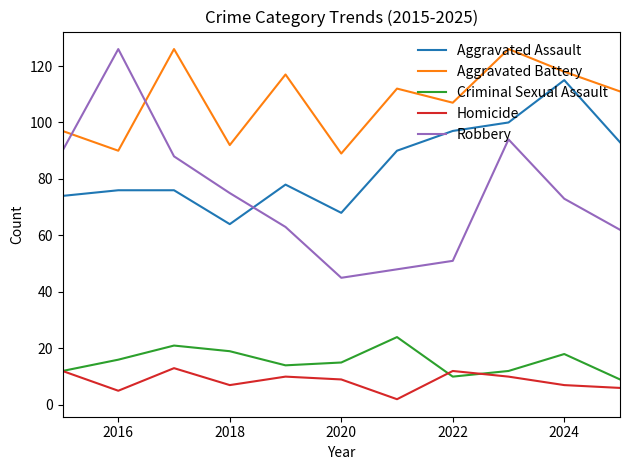

What is the smallest value displayed?

2